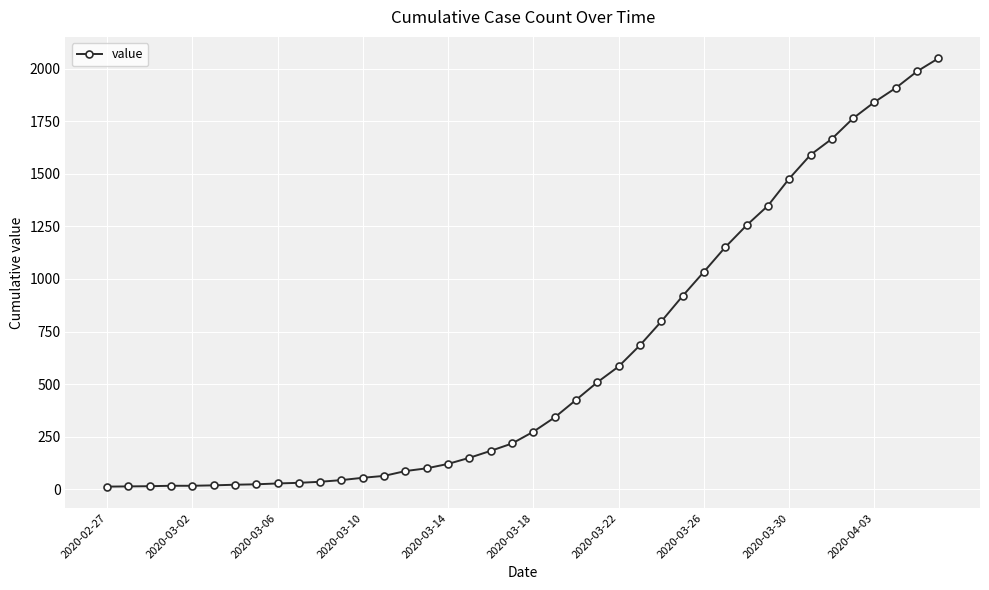

What is the greatest value displayed?

2049